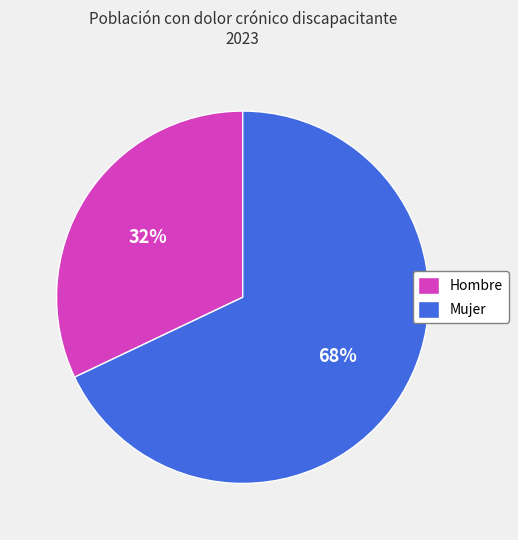

Rank the categories by value from highest to lowest.

Mujer, Hombre